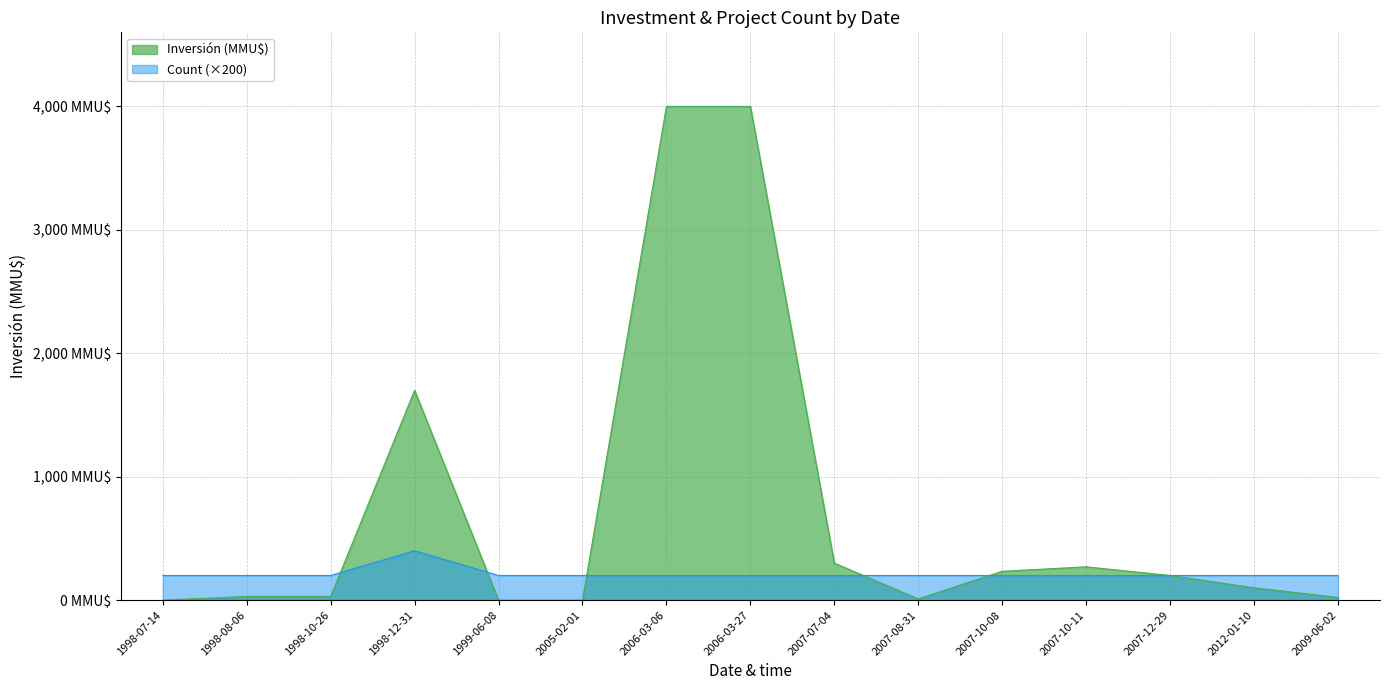

What is the value of the Inversión (MMU$) point at the 4th from the left?

1700